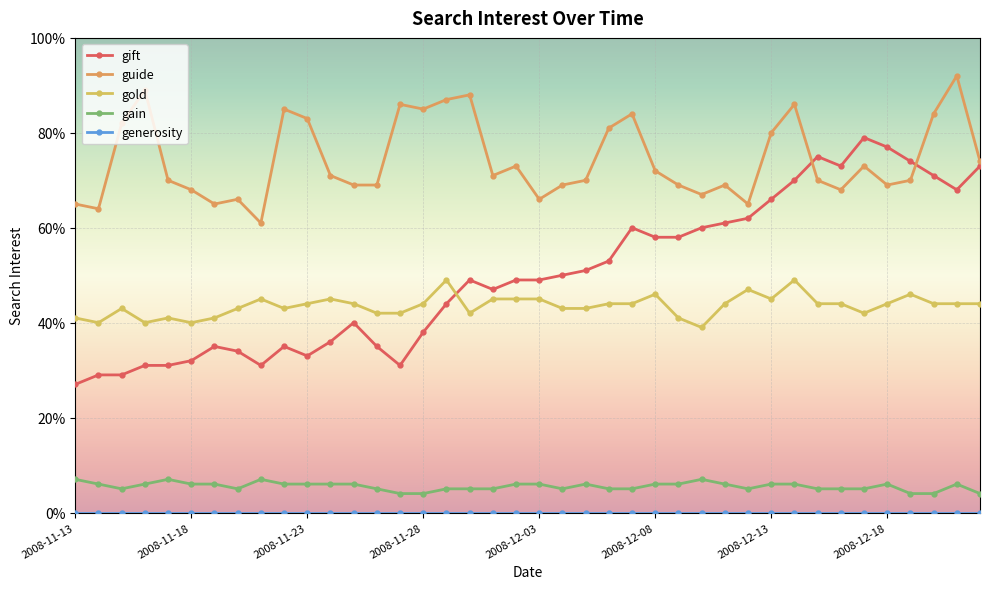

What is the average value of the gain series?

6